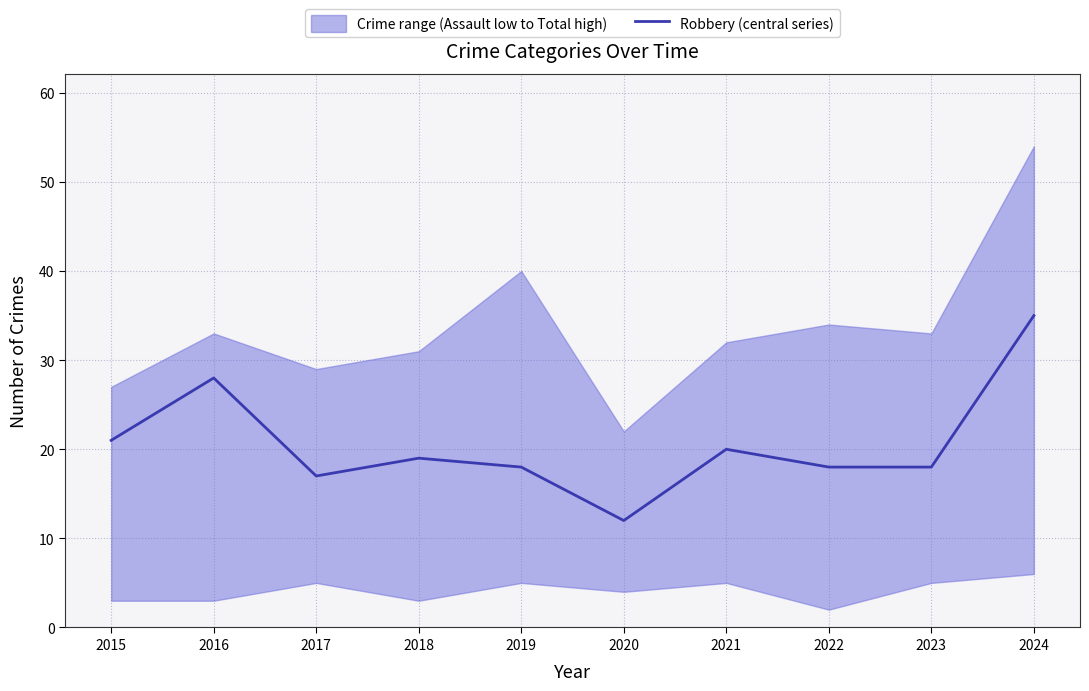

At which label does the data first exceed 19?

2015